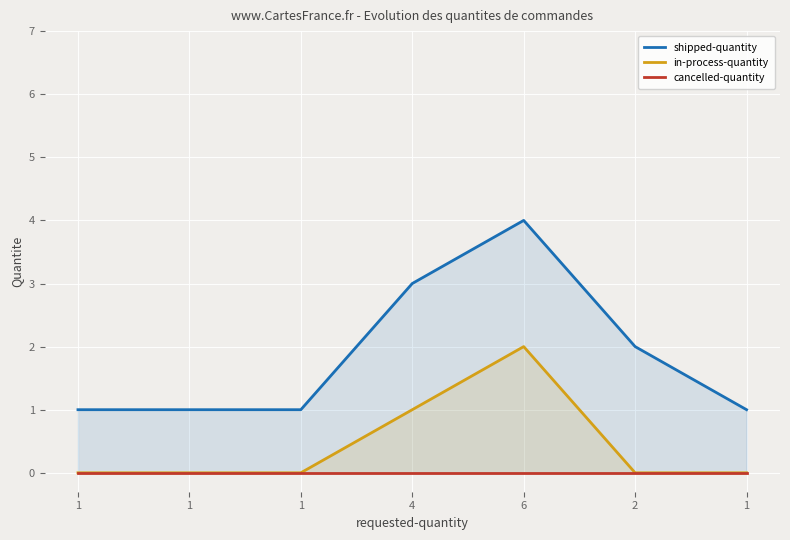

How many positive values does the in-process-quantity series have?

2